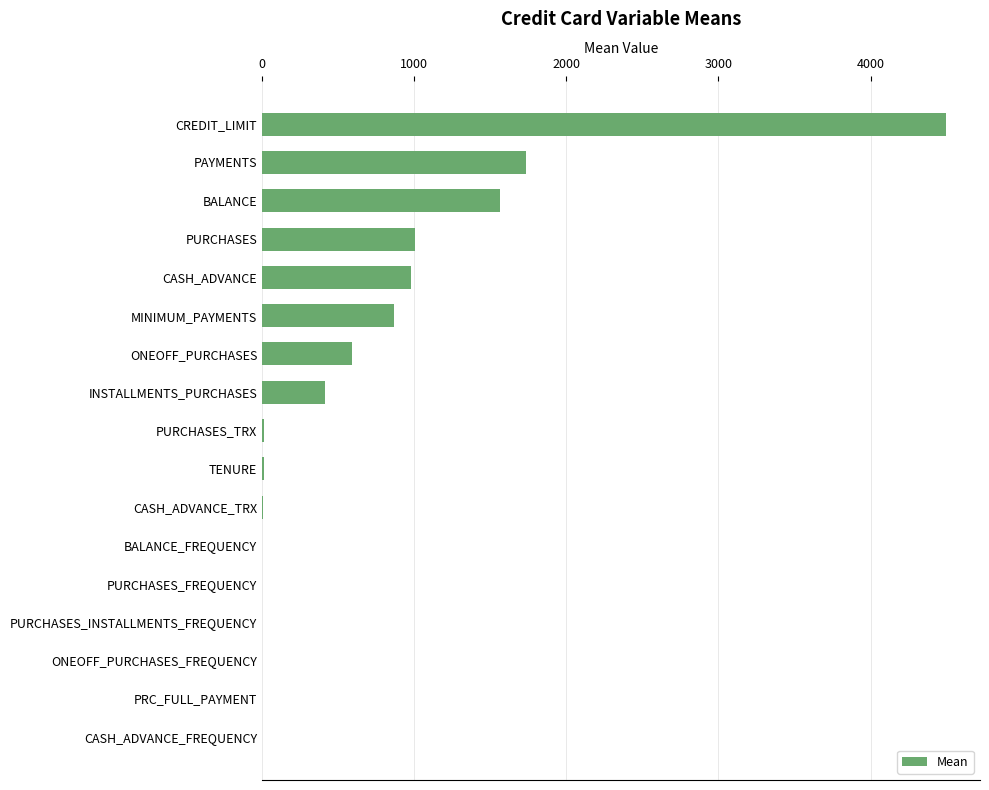

Does the chart contain stacked bars?

No